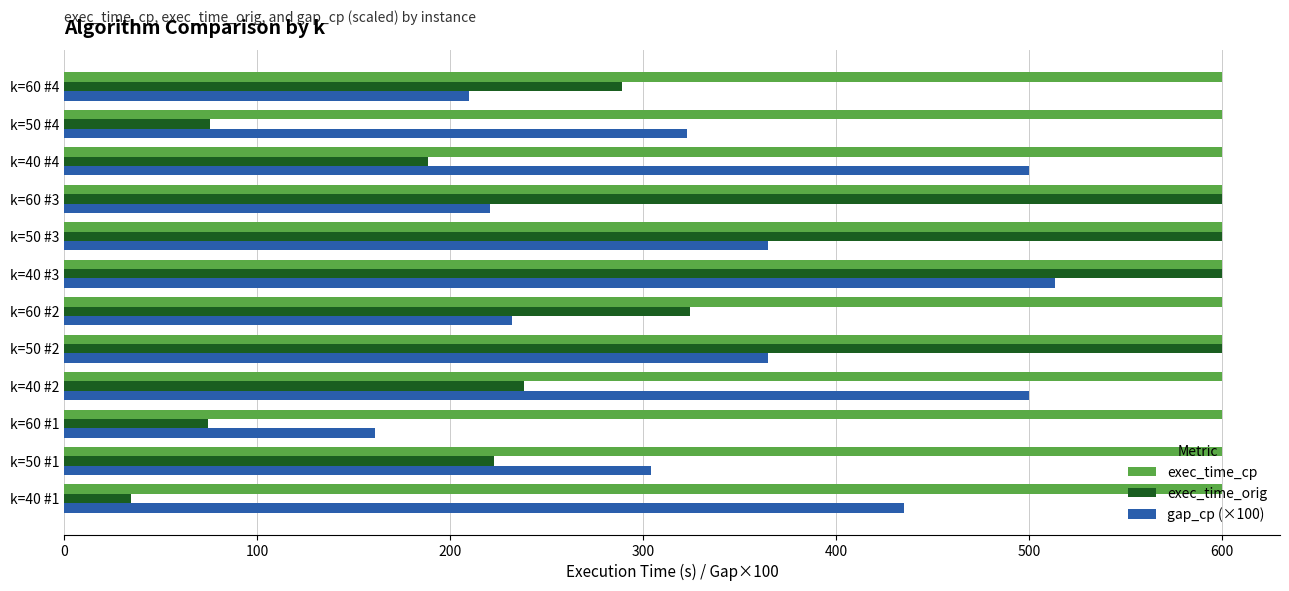

Which series has the largest total across all categories?

exec_time_cp